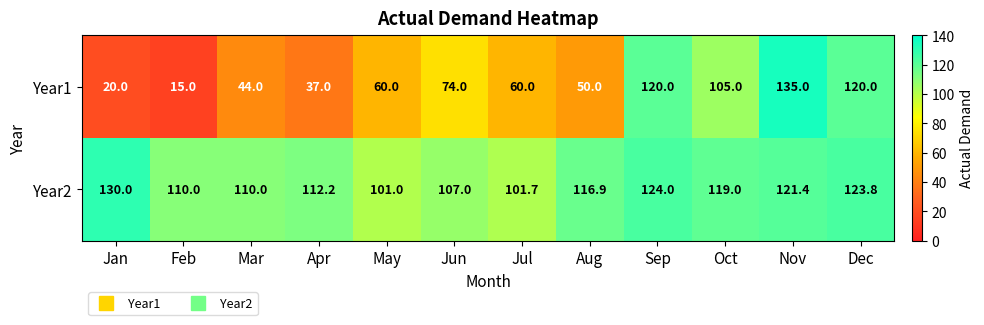

What is the difference between the highest and lowest values at Oct?

14.0